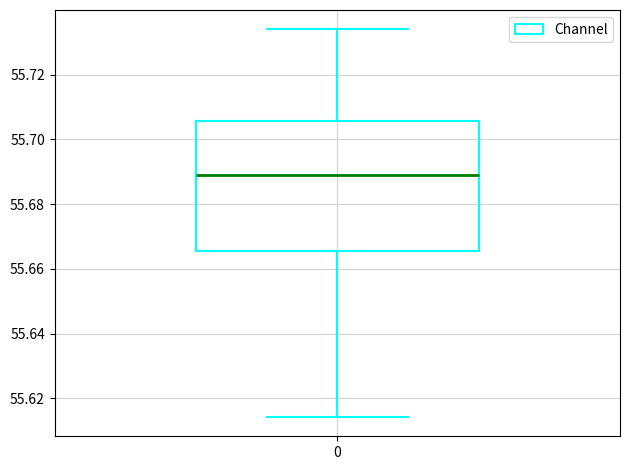

Where does the lower whisker of the box at x = 0 end on the y-axis? The values are not printed on the chart, so give them approximately, as read against the axis.

55.614